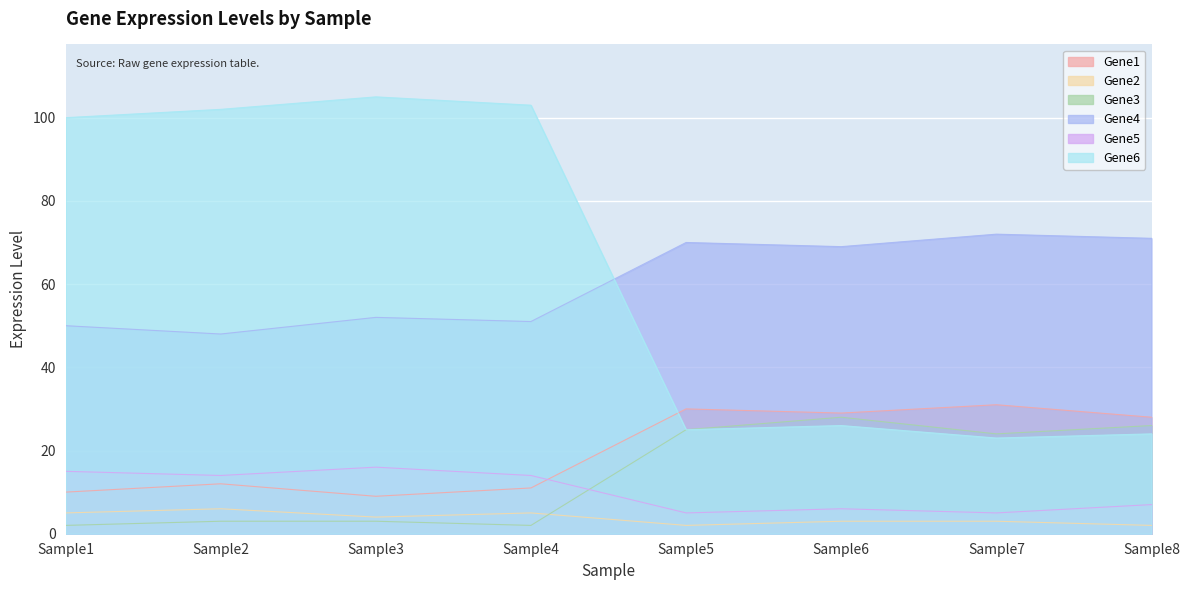

True or false: Gene6 and Gene4 cross at least once.

True